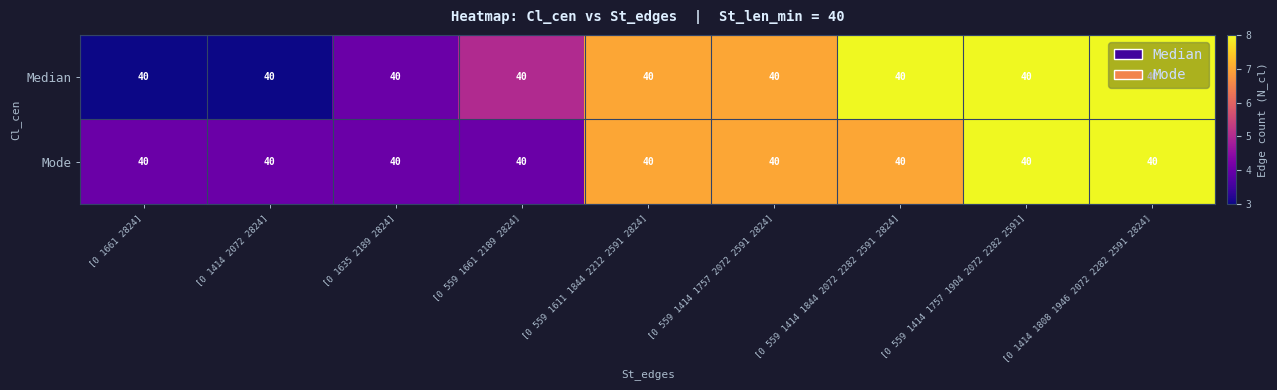

The value of Median at [0 559 1414 1844 2072 2282 2591 2824] is 8. True or false?

True